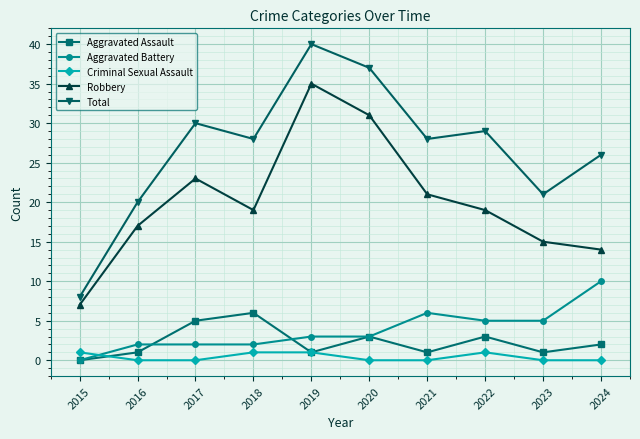

How many distinct data groups are displayed?

5